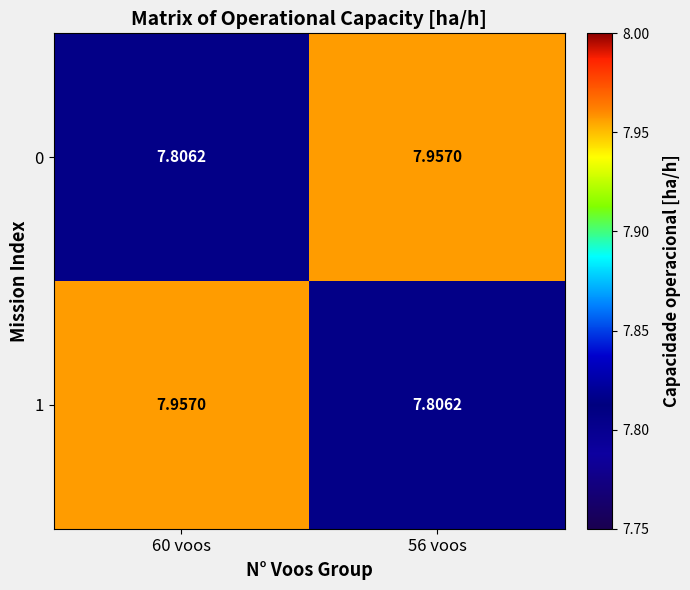

What is the spread (max minus min) of values at 60 voos?

0.2